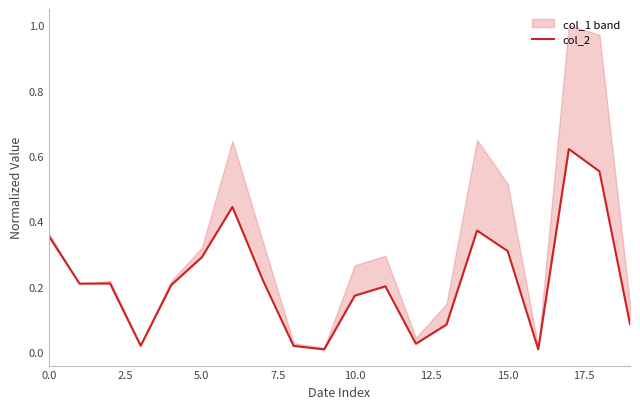

What is the label of the 1st point from the right?

19